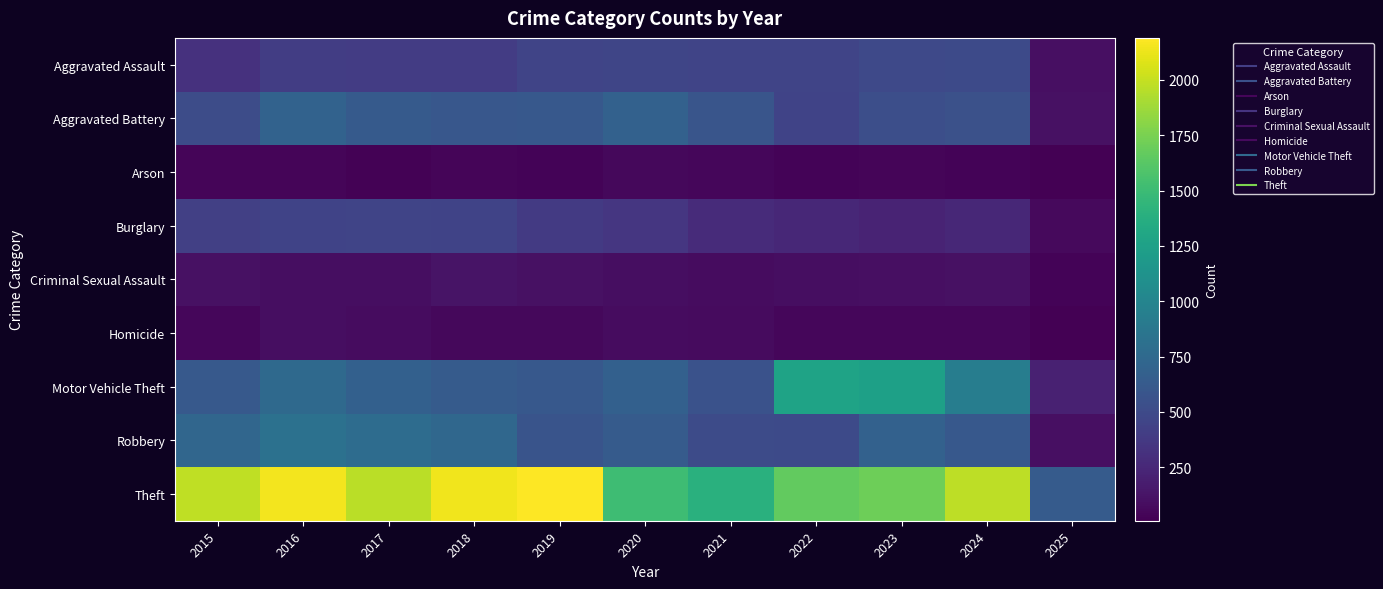

What is the smallest value displayed?

8